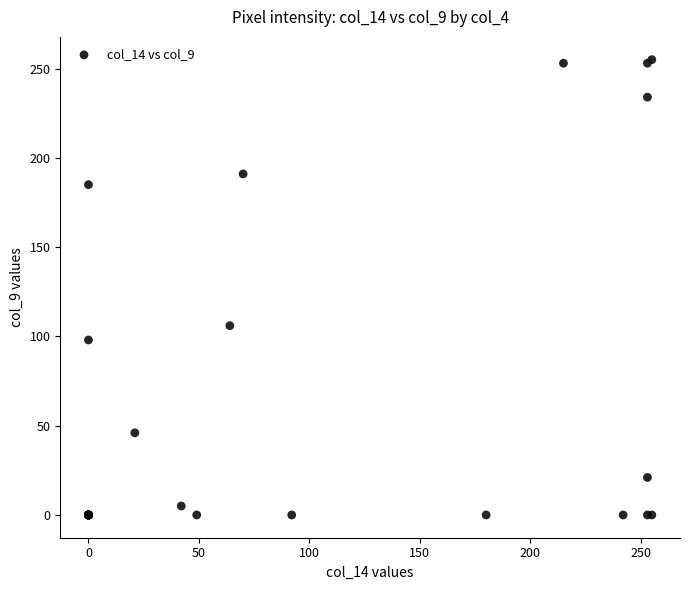

What Y value in the scatter plot is closest to 127?

106